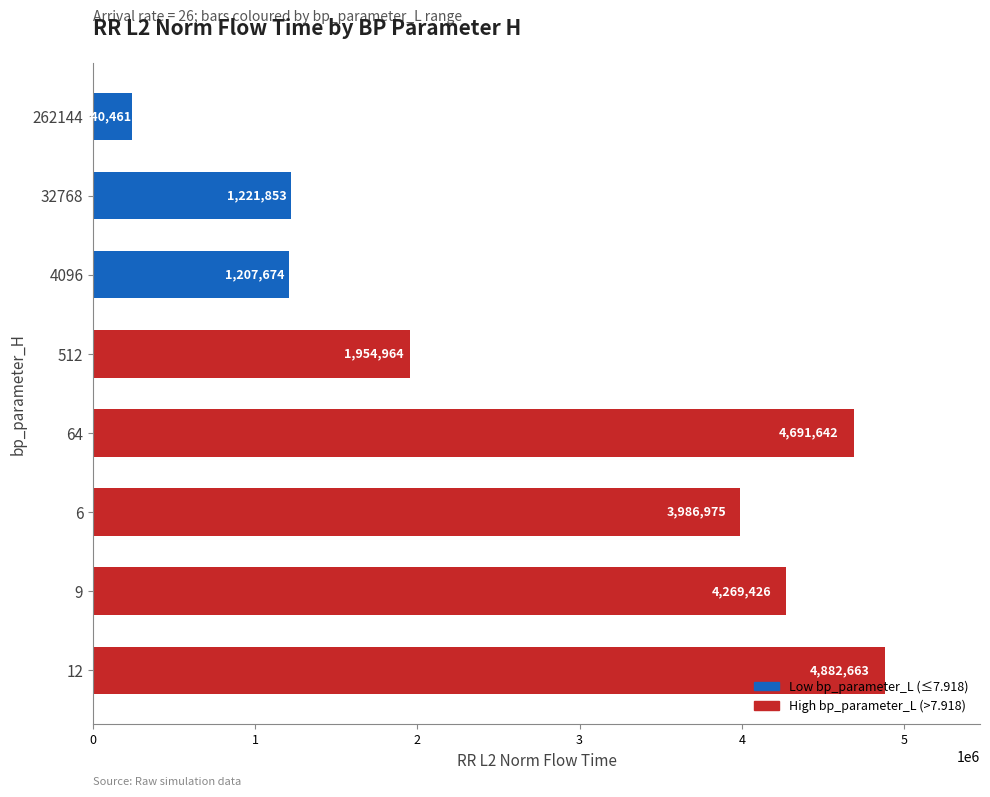

What is the difference between the maximum and minimum values?

4642201.7